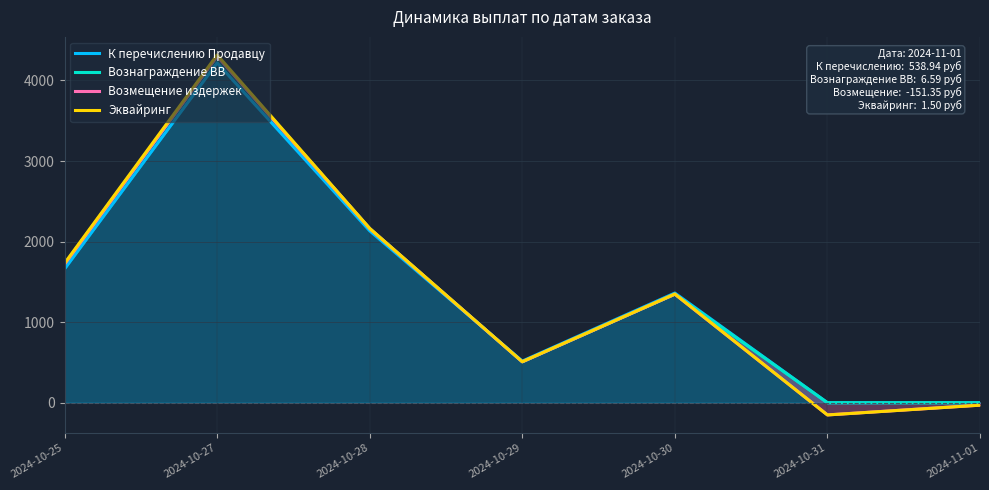

Which has a higher value, 2024-10-31 or 2024-11-01?

2024-10-31